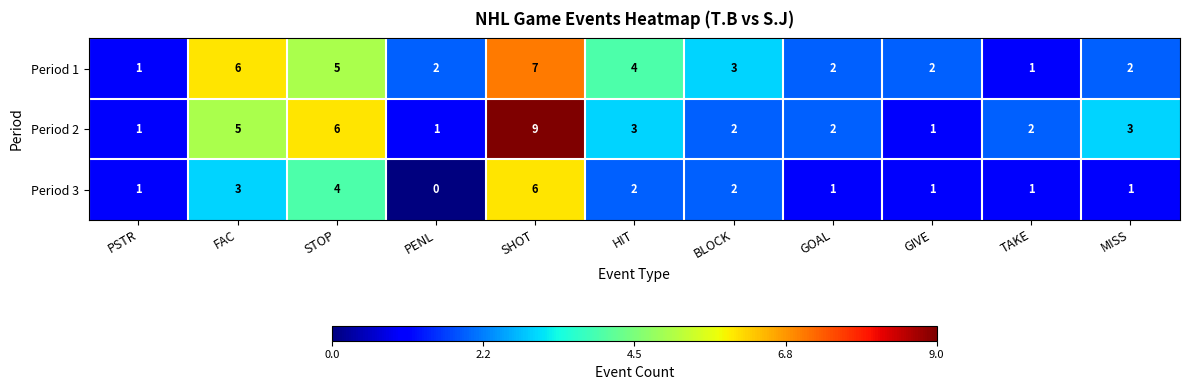

Which label corresponds to the largest value in the chart?

SHOT